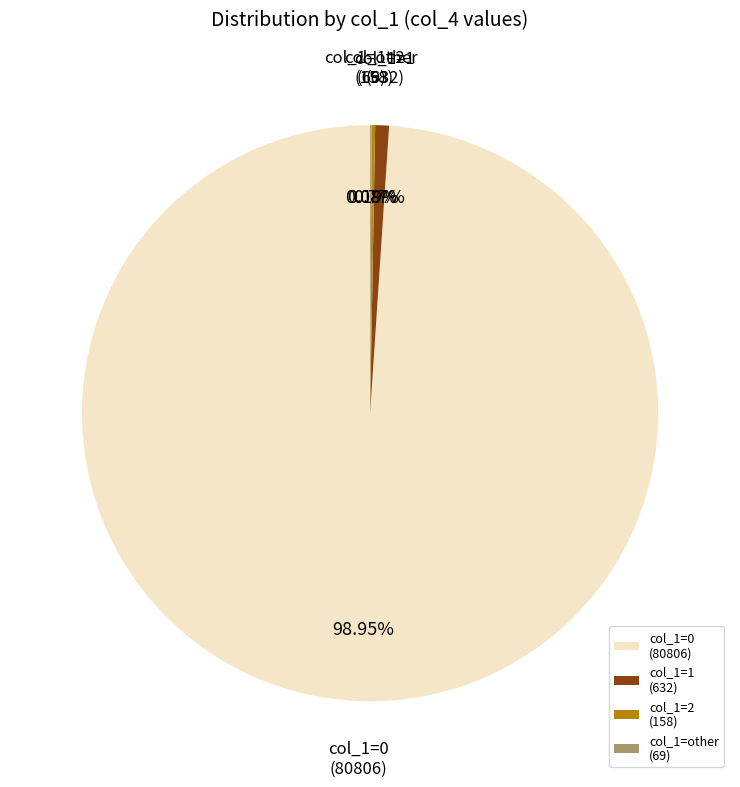

Which category has the biggest portion of the pie?

col_1=0 (80806)